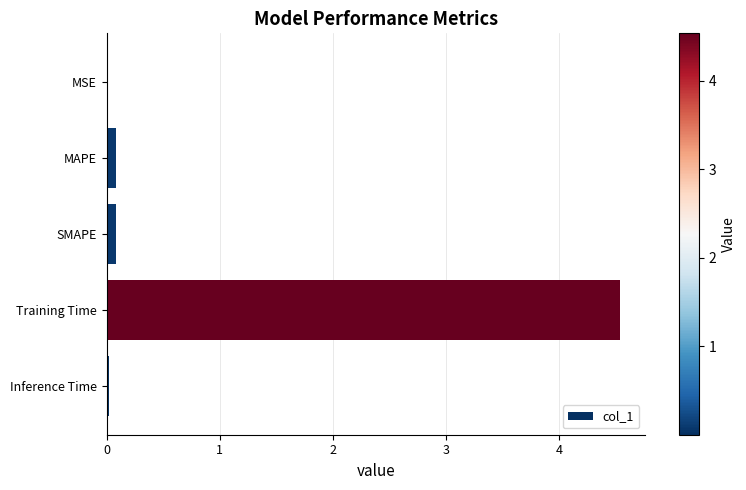

Count the number of categories in the chart.

5